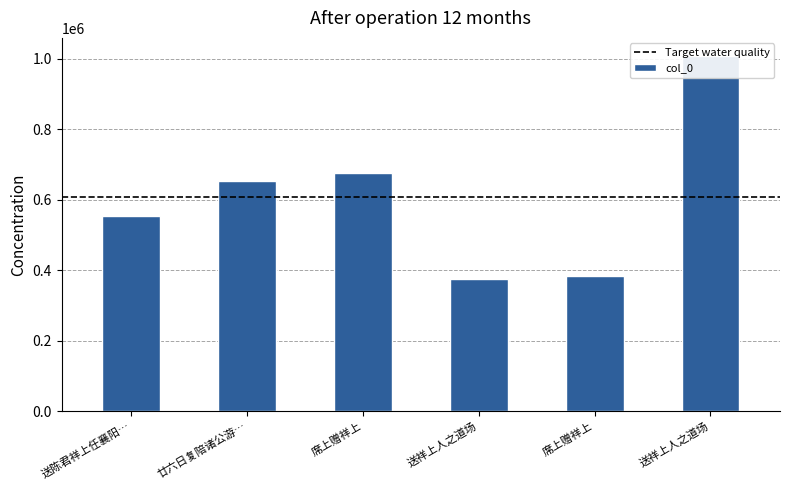

Is it true that the value at 送陈君祥上任襄阳… is 140790?

False